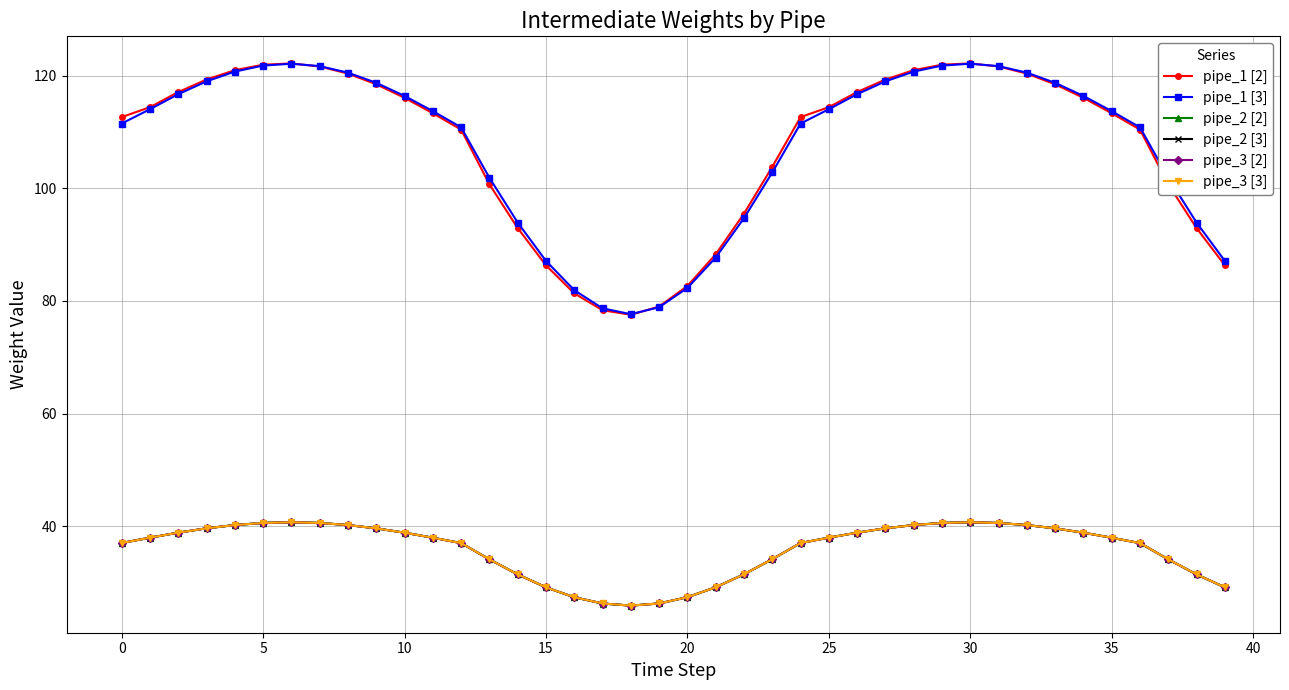

What is the minimum value shown in the chart?

25.9